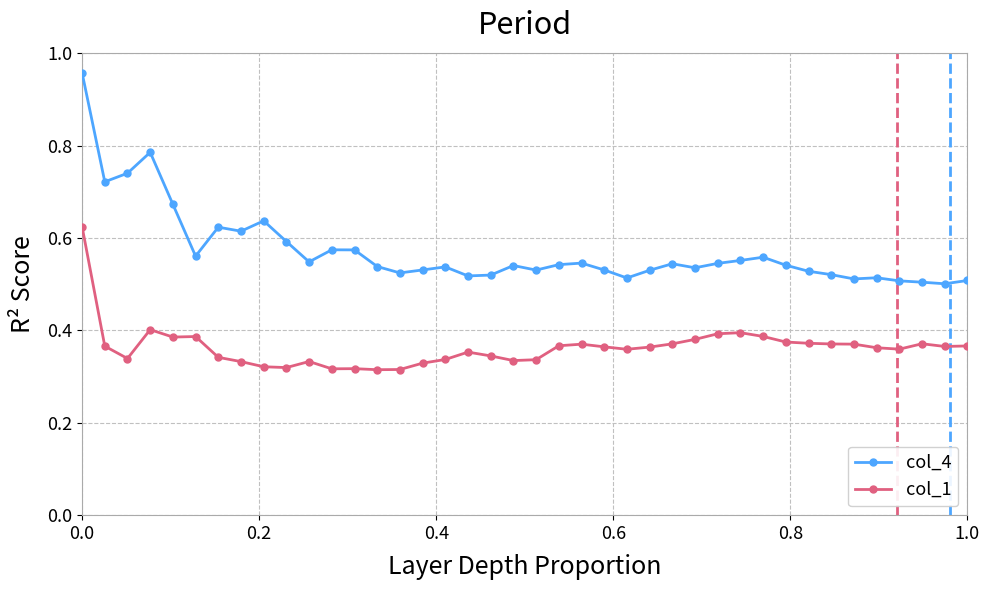

Rank the series by their average value, from highest to lowest.

col_4, col_1